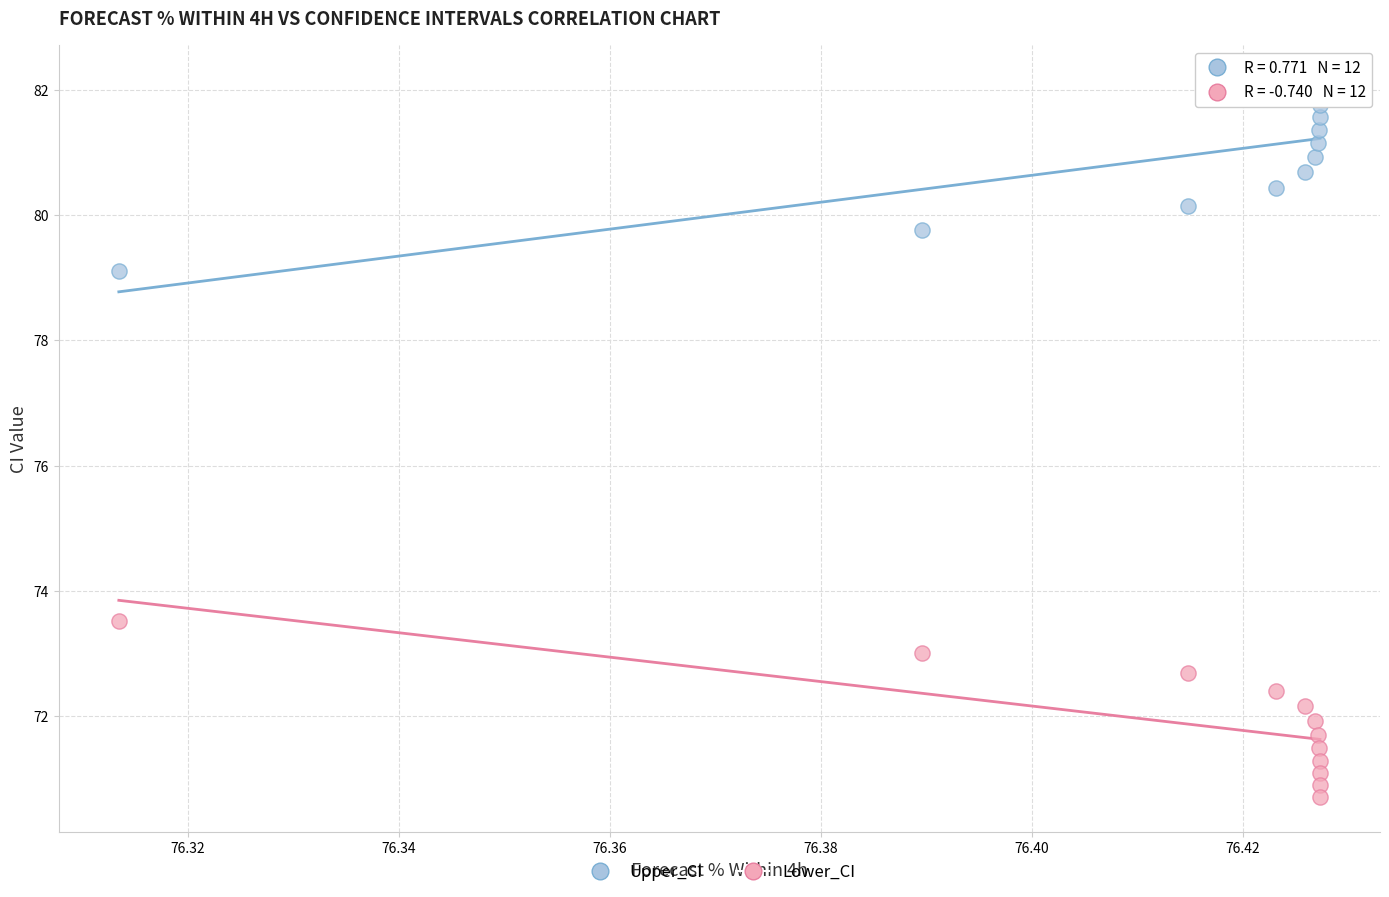

Which series contains the lowest Y value?

Lower_CI